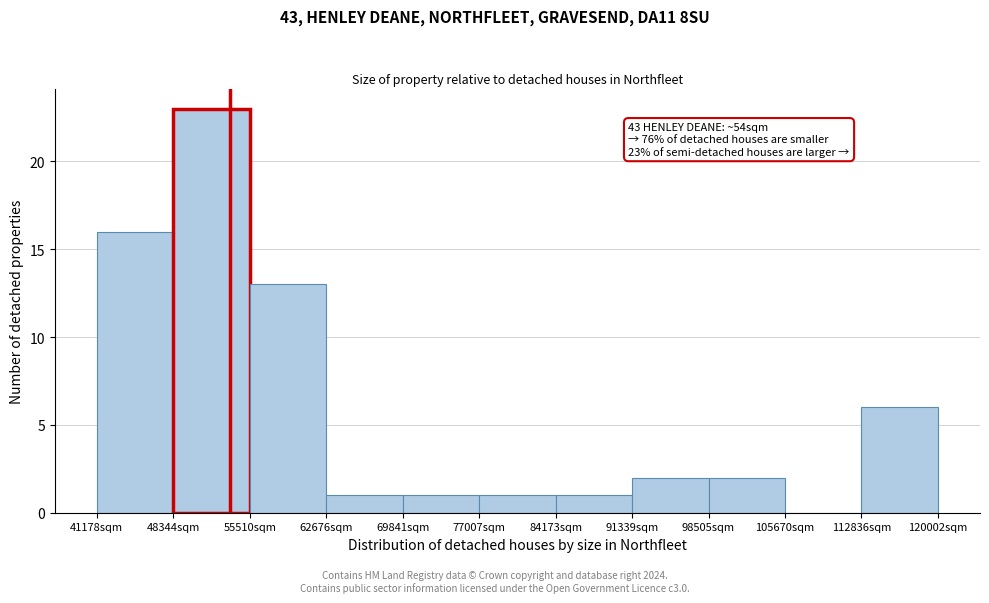

Which range on the x-axis has the tallest bar?

48000 to 56000